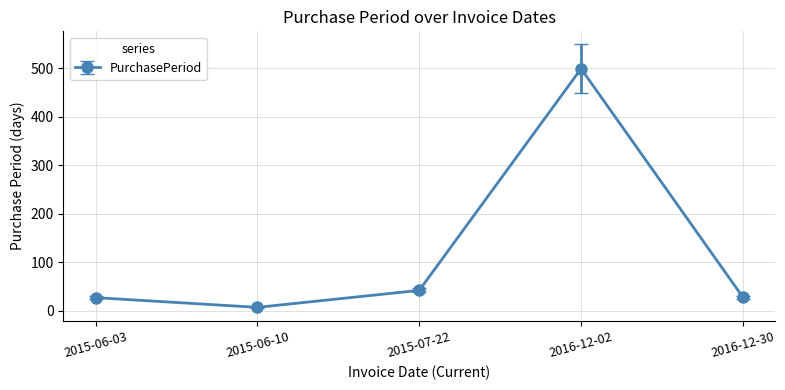

Between 2015-07-22 and 2016-12-02, which is larger?

2016-12-02